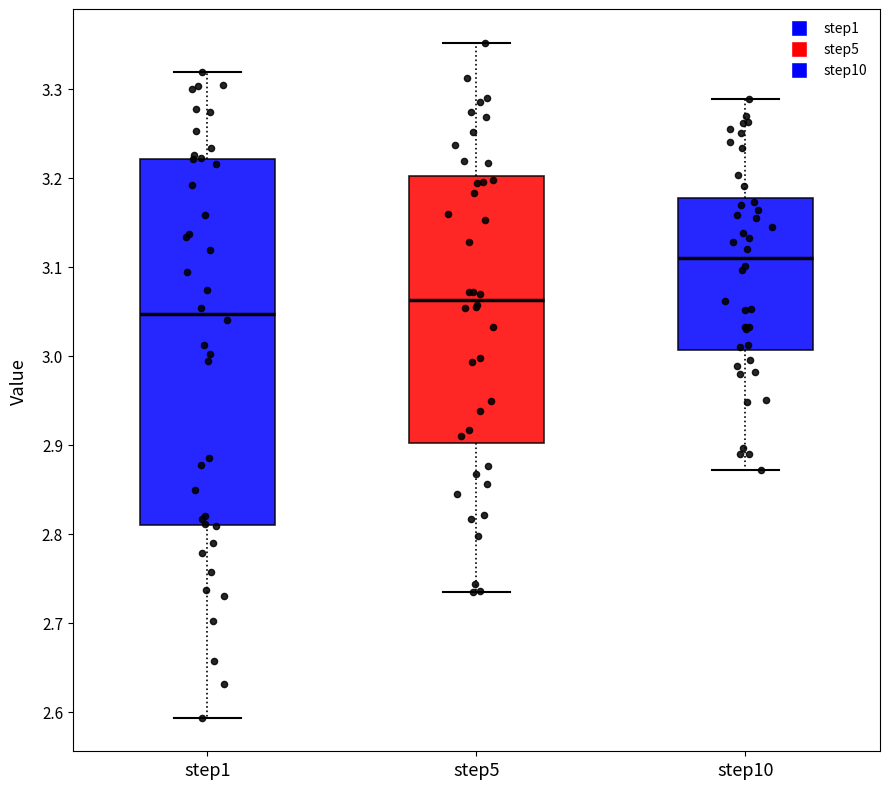

Reading left to right, transcribe this box plot: for each box, give where its median line is, the range the box spans, and where its two whiskers end, as read against the y-axis. The values are not printed on the chart, so give them approximately, as read against the axis.

step1: median 3.05, box 2.81 to 3.22, whiskers 2.59 to 3.32
step5: median 3.06, box 2.90 to 3.20, whiskers 2.73 to 3.35
step10: median 3.11, box 3.01 to 3.18, whiskers 2.87 to 3.29